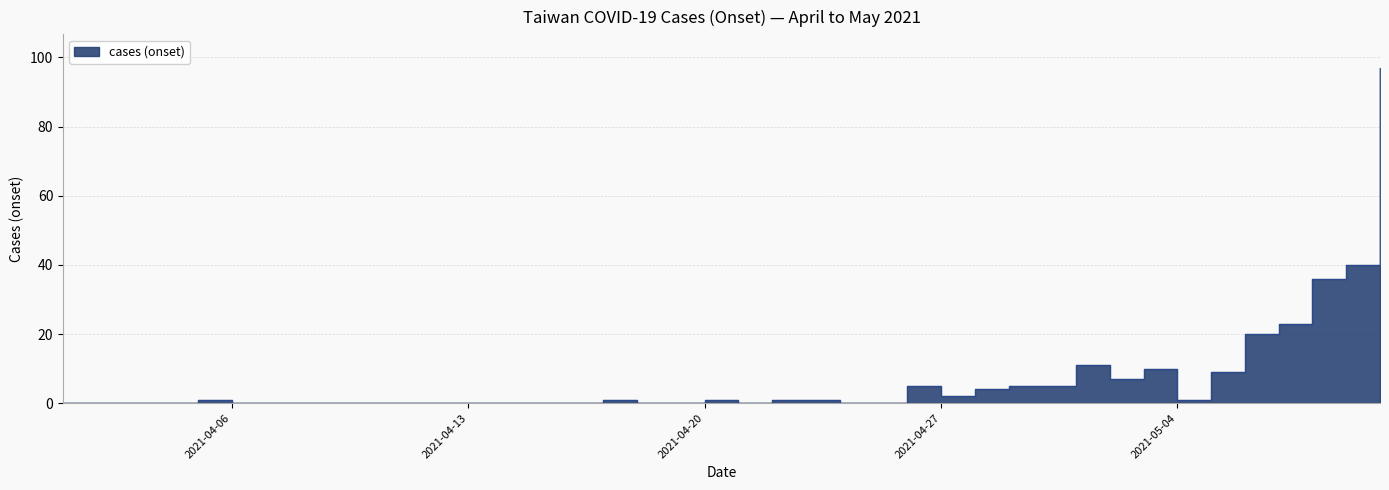

How many lines are shown in the chart?

1